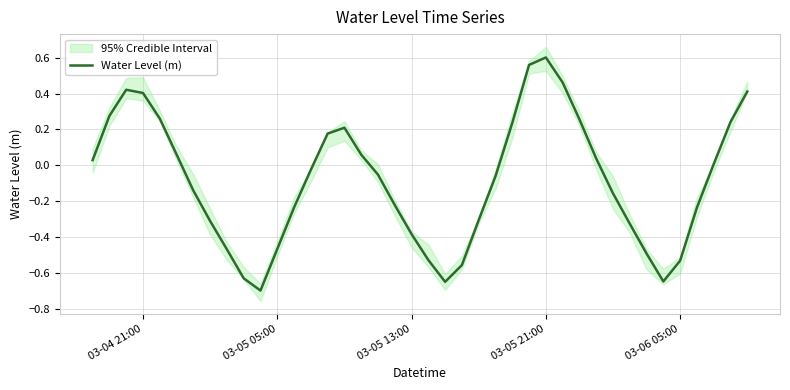

Is it true that Water Level (m) equals -0.5 at 03-05 13:00?

False